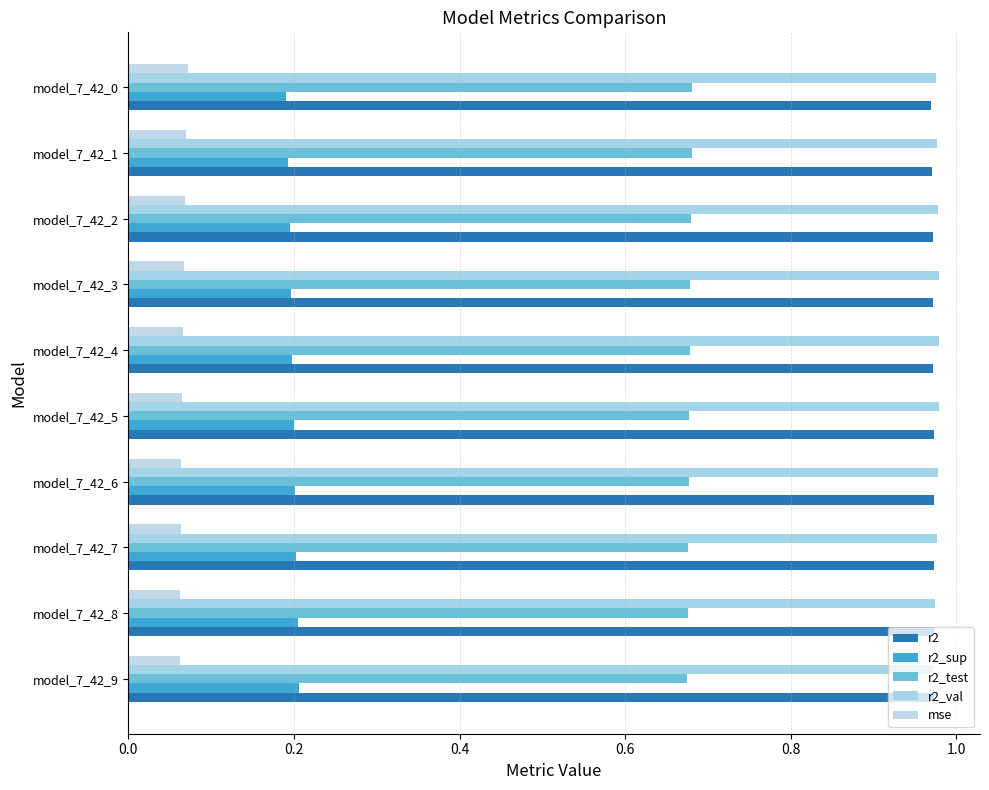

How many series are shown in this chart?

5